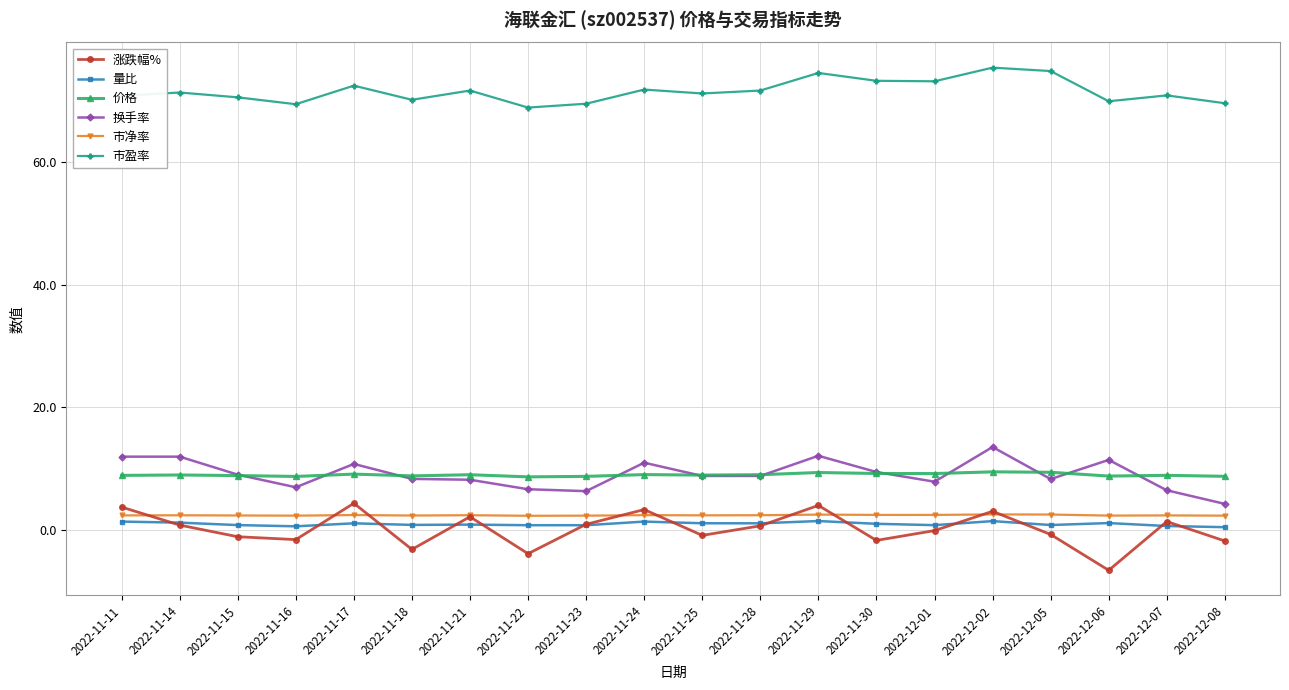

Is it true that 市盈率 equals 74.9 at 2022-12-05?

True